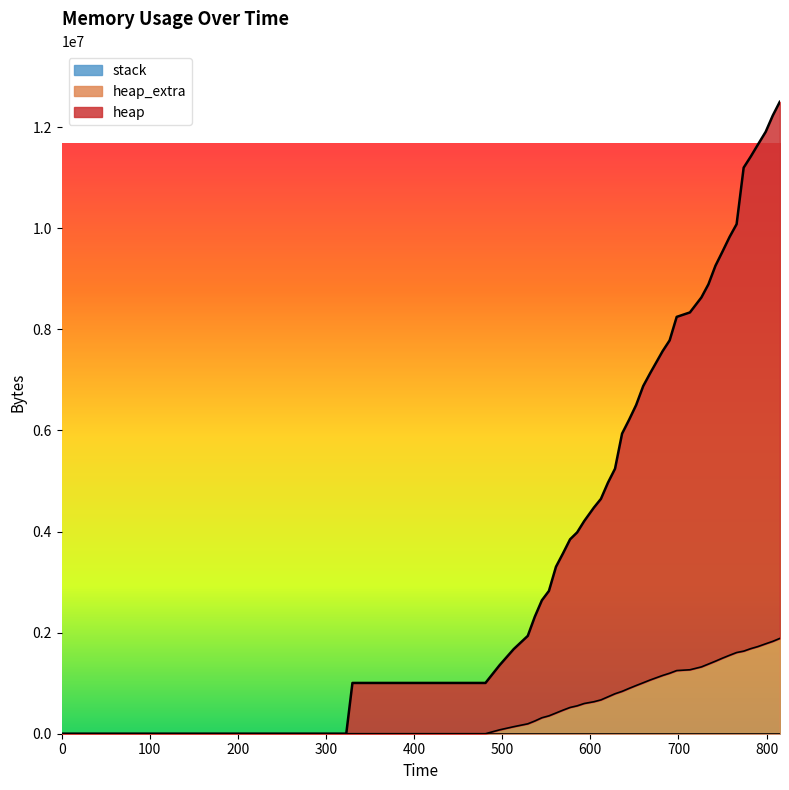

What is the maximum value shown in the chart?

12502104